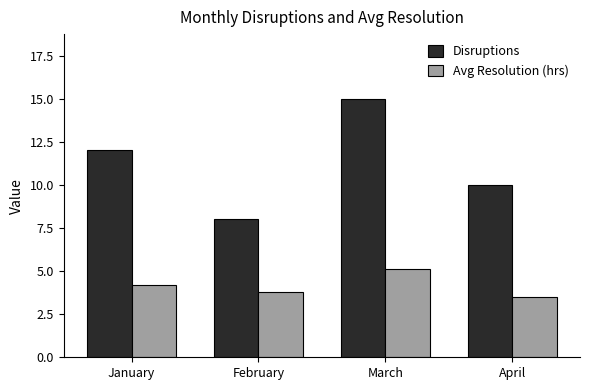

Which series changed the most between January and April?

Disruptions